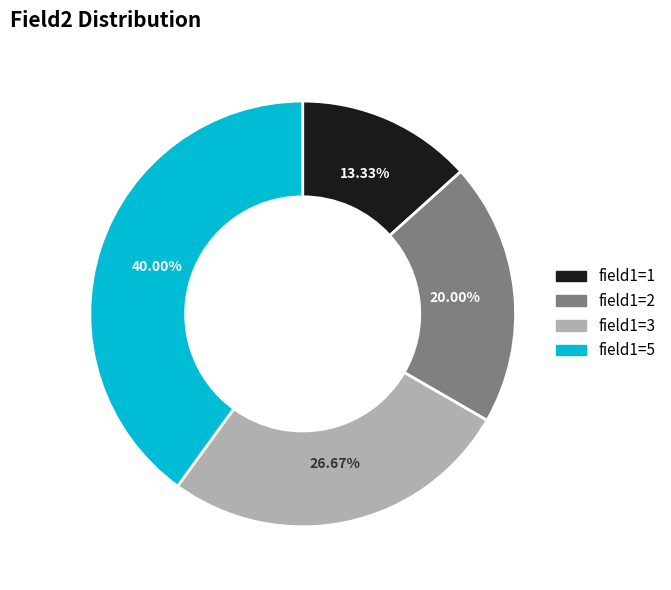

Is there any slice that represents more than half of the pie?

No